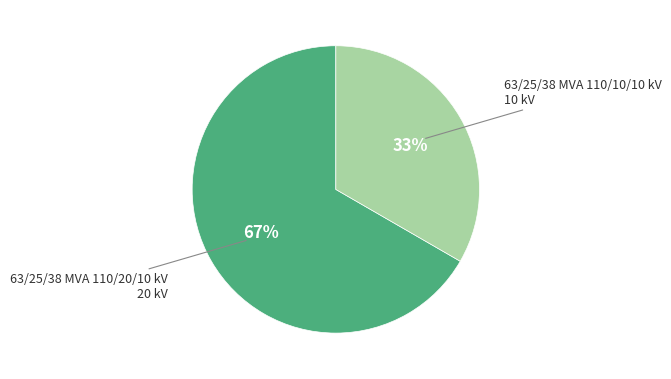

Does any single category account for the majority?

Yes